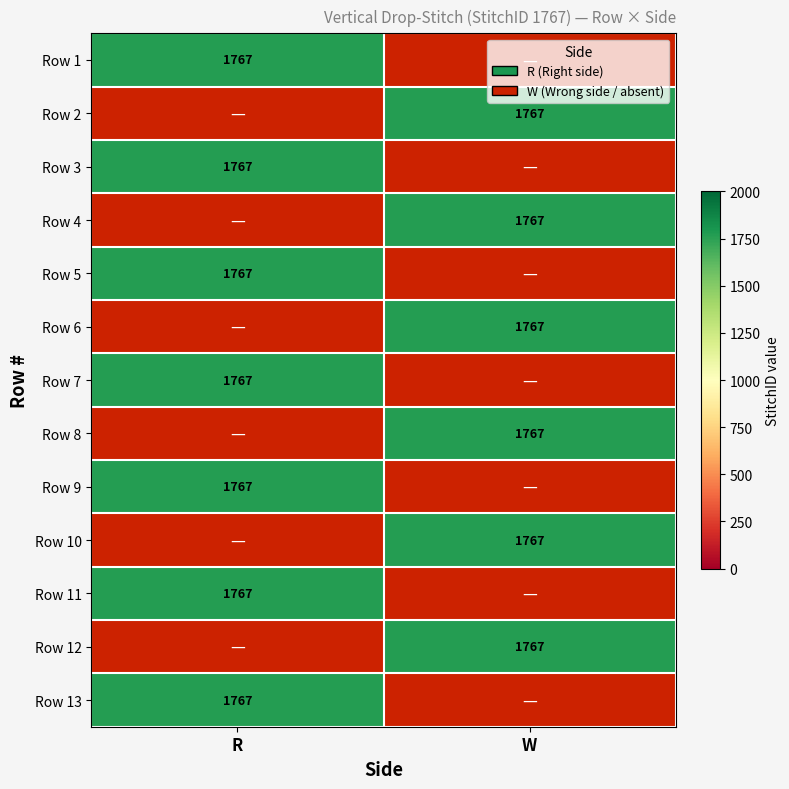

Is the value of R at 1 greater than the value of W at 3?

No